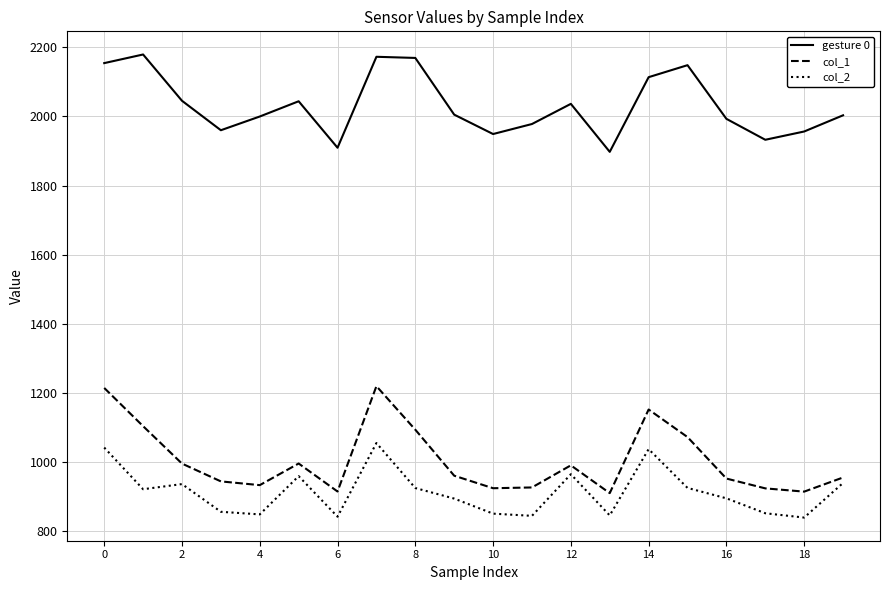

What is the maximum value for col_2?

1055.3